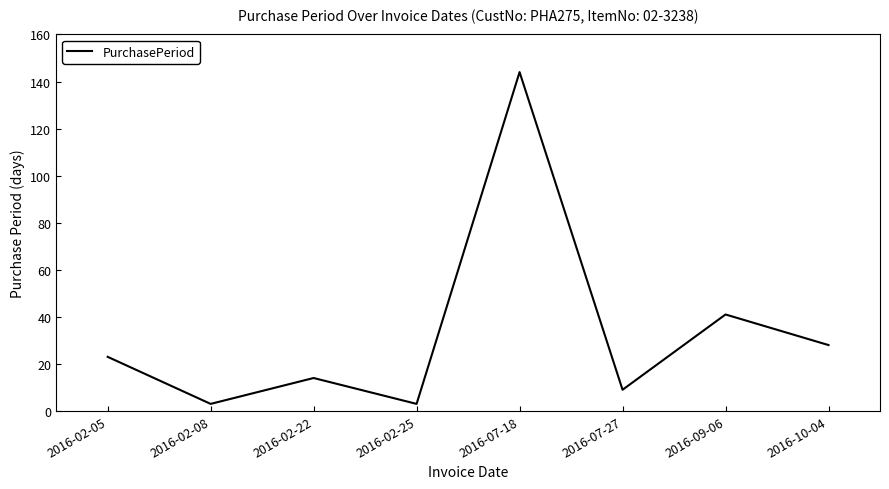

What is the average value?

33